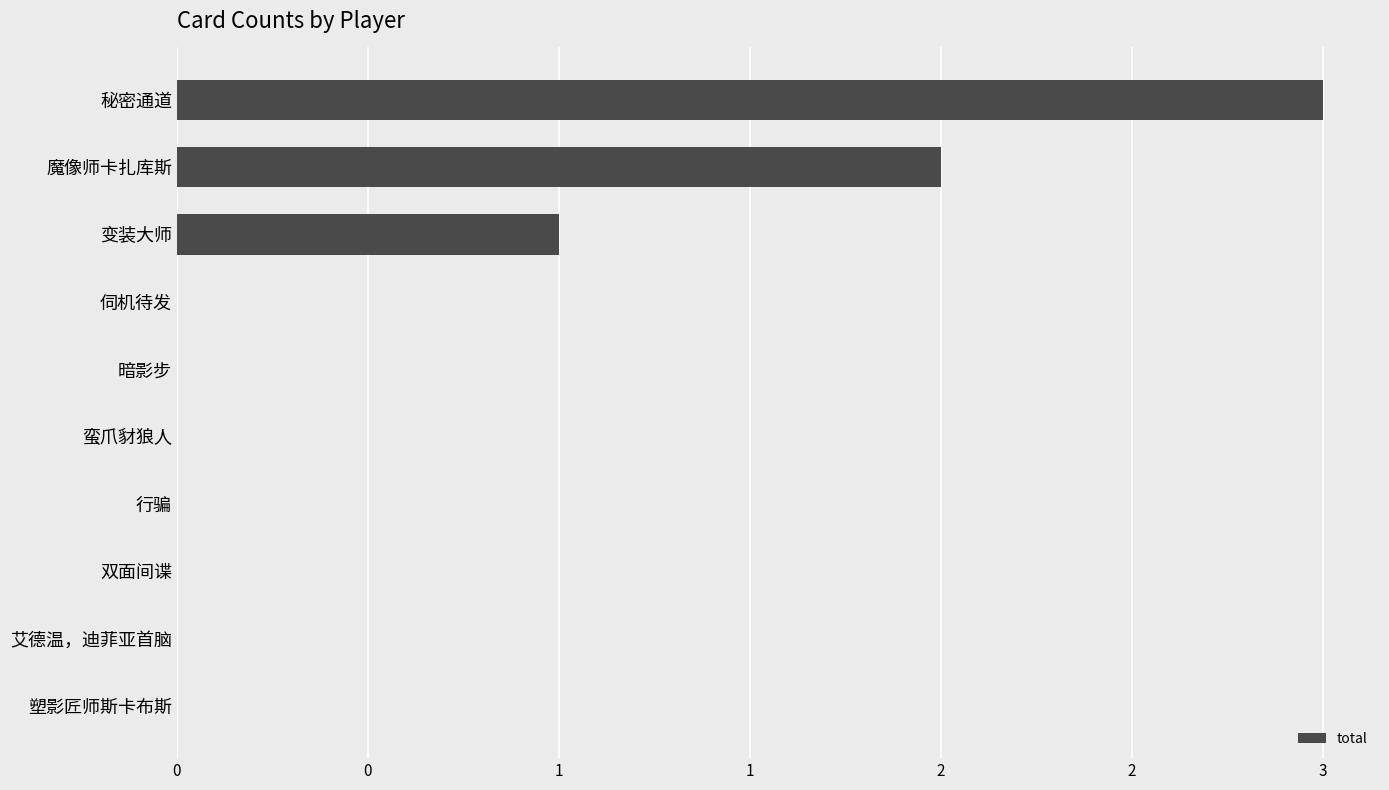

What is the difference between the maximum and minimum values?

3